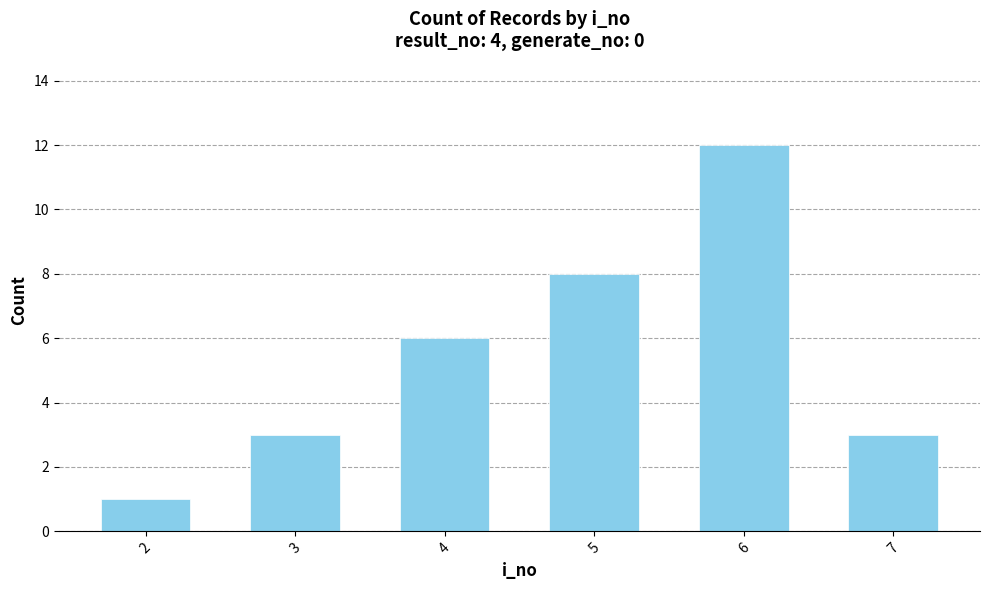

What is the difference between the maximum and minimum values?

11